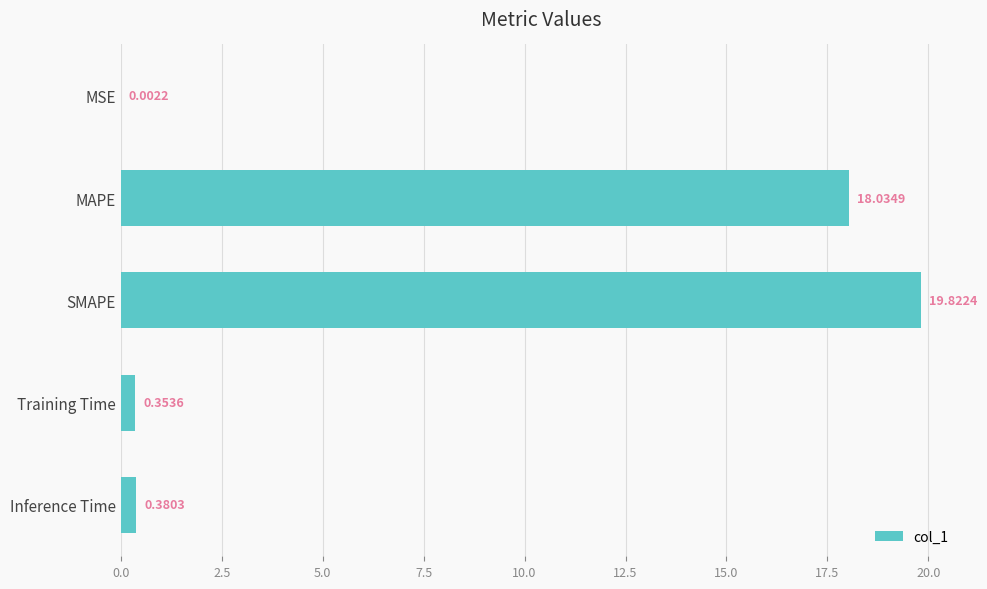

Which has a higher value, SMAPE or MSE?

SMAPE